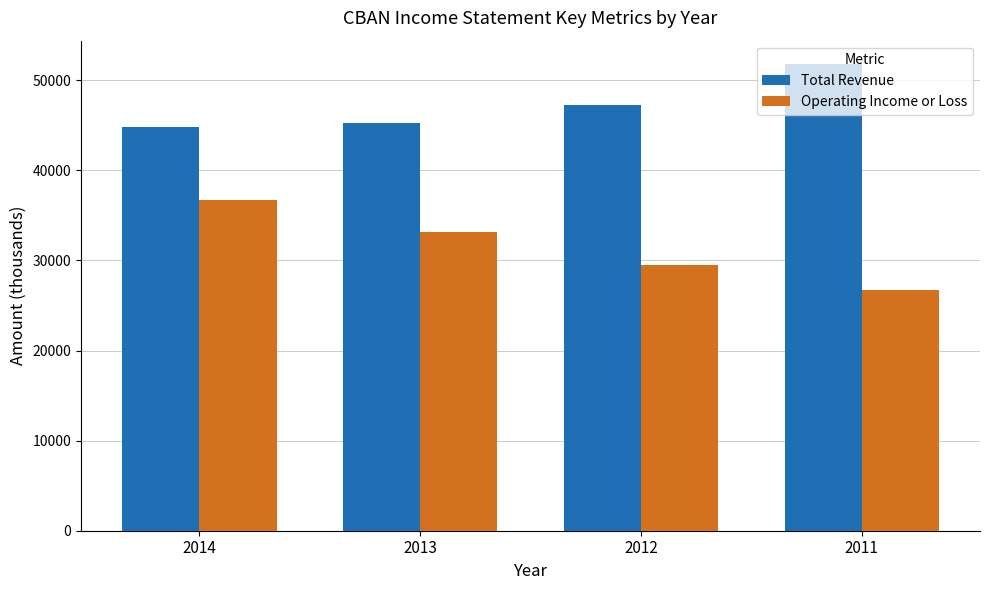

What is the sum of the Operating Income or Loss values at 2014 and 2011?

63400